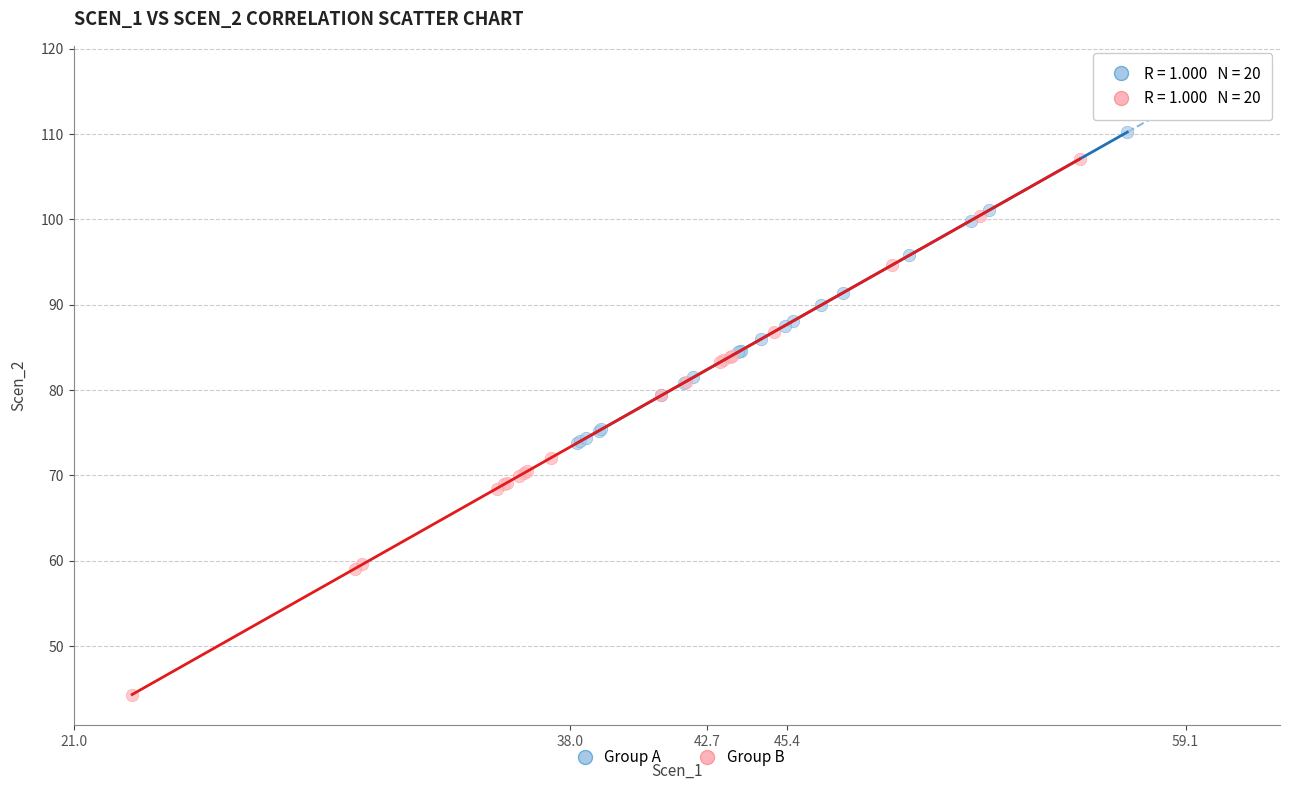

Which series contains the lowest Y value?

Group B